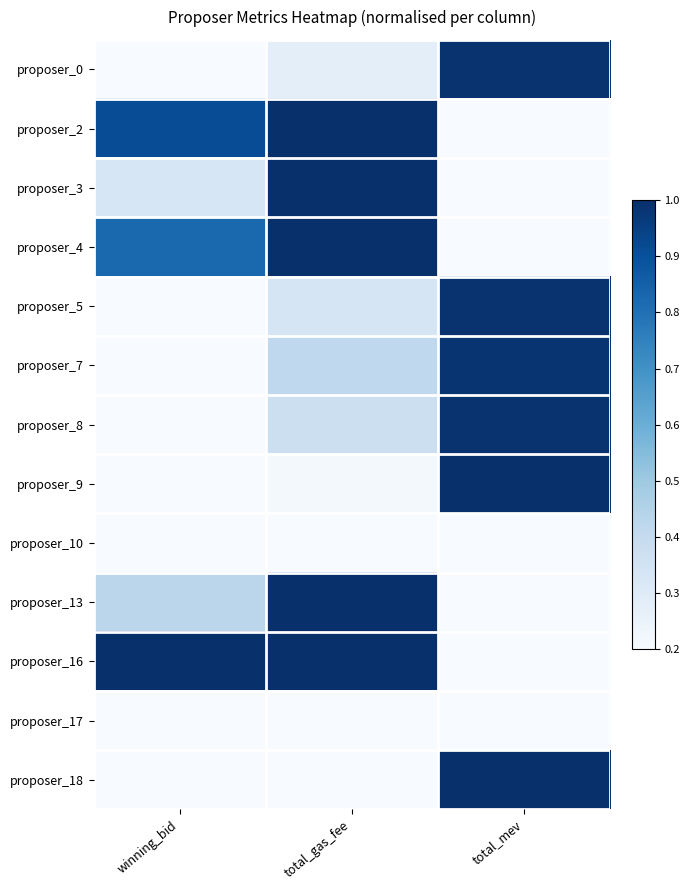

Reading right to left, extract all data points from this chart.

proposer_0: total_mev=1.0	total_gas_fee=0.3	winning_bid=0.1
proposer_2: total_mev=0.0	total_gas_fee=1.0	winning_bid=0.9
proposer_3: total_mev=0.0	total_gas_fee=1.0	winning_bid=0.3
proposer_4: total_mev=0.0	total_gas_fee=1.0	winning_bid=0.8
proposer_5: total_mev=1.0	total_gas_fee=0.3	winning_bid=0.1
proposer_7: total_mev=1.0	total_gas_fee=0.4	winning_bid=0.2
proposer_8: total_mev=1.0	total_gas_fee=0.4	winning_bid=0.2
proposer_9: total_mev=1.0	total_gas_fee=0.2	winning_bid=0.1
proposer_10: total_mev=0.0	total_gas_fee=0.0	winning_bid=0.0
proposer_13: total_mev=0.0	total_gas_fee=1.0	winning_bid=0.4
proposer_16: total_mev=0.0	total_gas_fee=1.0	winning_bid=1.0
proposer_17: total_mev=0.0	total_gas_fee=0.0	winning_bid=0.0
proposer_18: total_mev=1.0	total_gas_fee=0.1	winning_bid=0.0